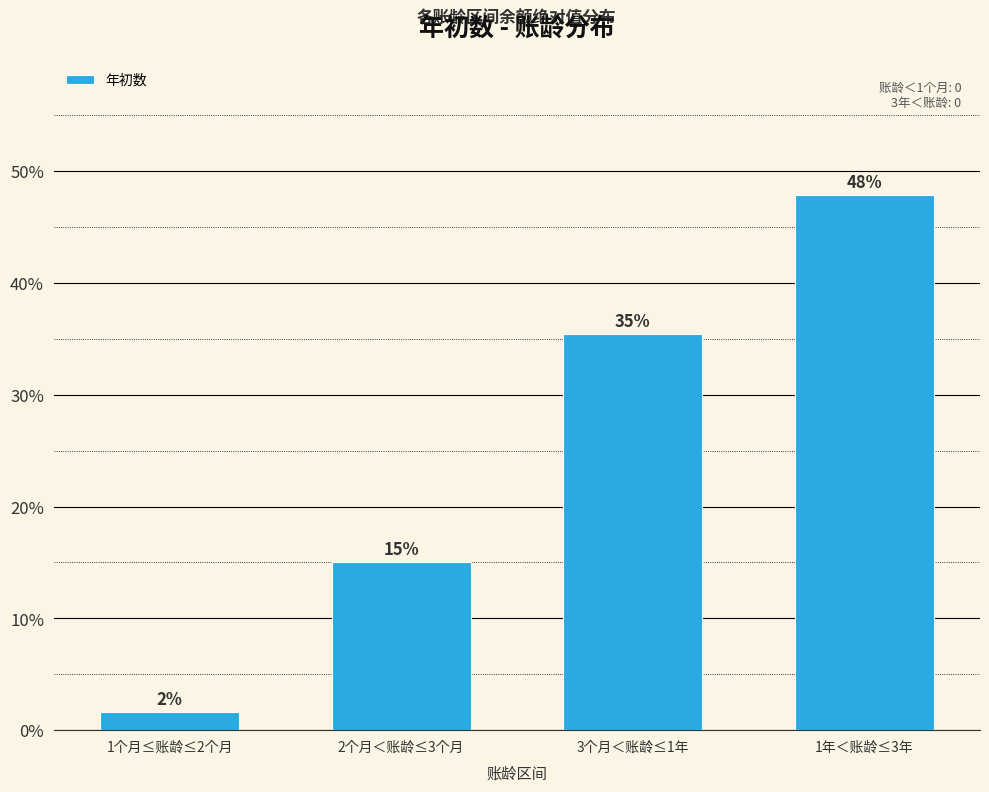

At which label is the value closest to 24?

2个月＜账龄≤3个月